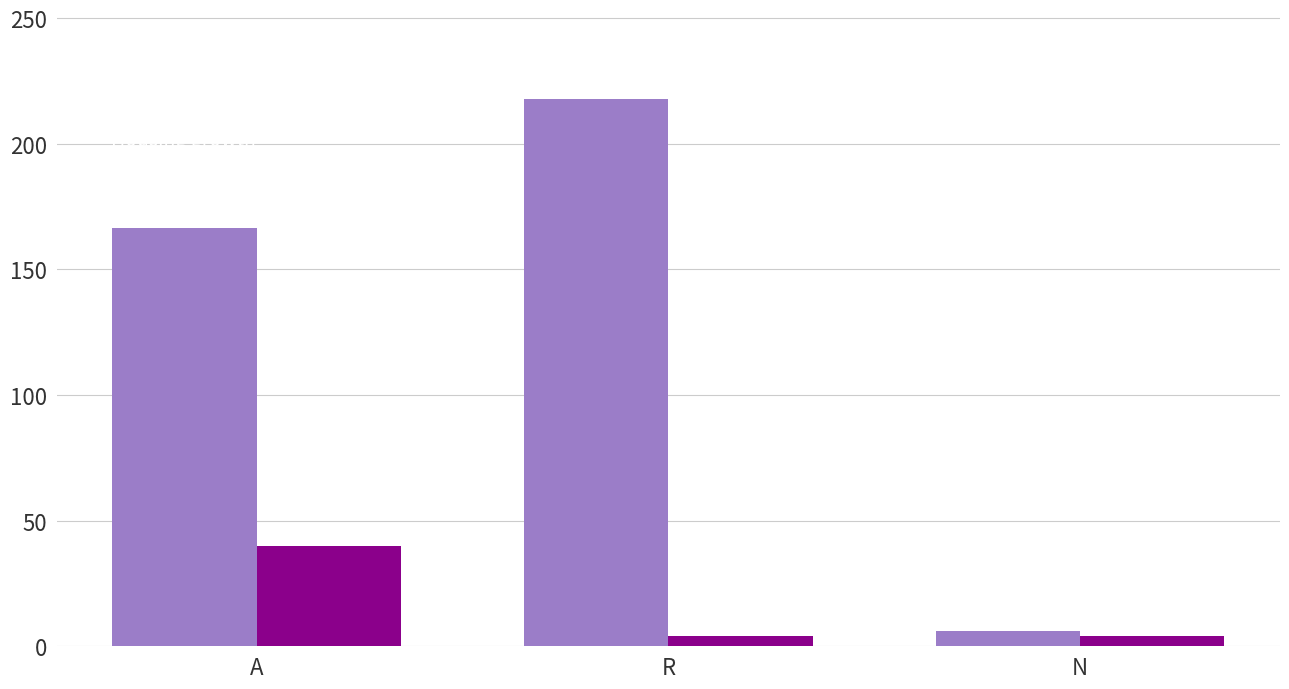

Which category has the highest value across all series?

R